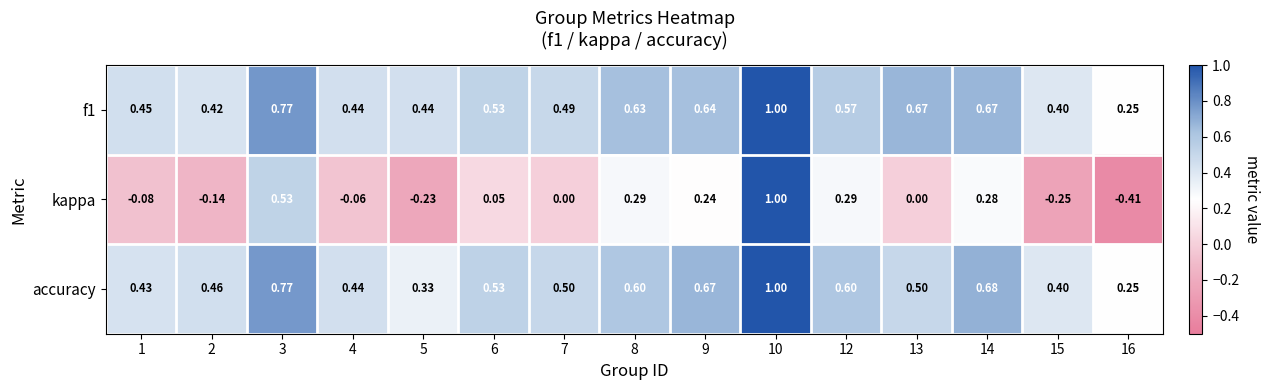

Which series changed the most between 2 and 8?

kappa